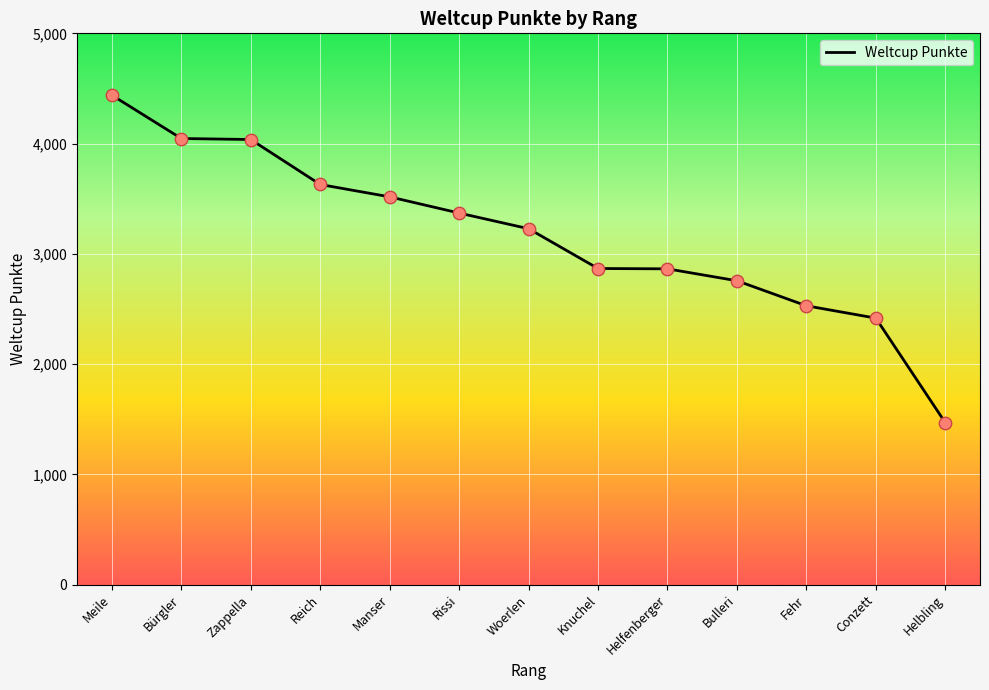

What is the ratio of the value at Fehr to the value at Rissi?

0.8